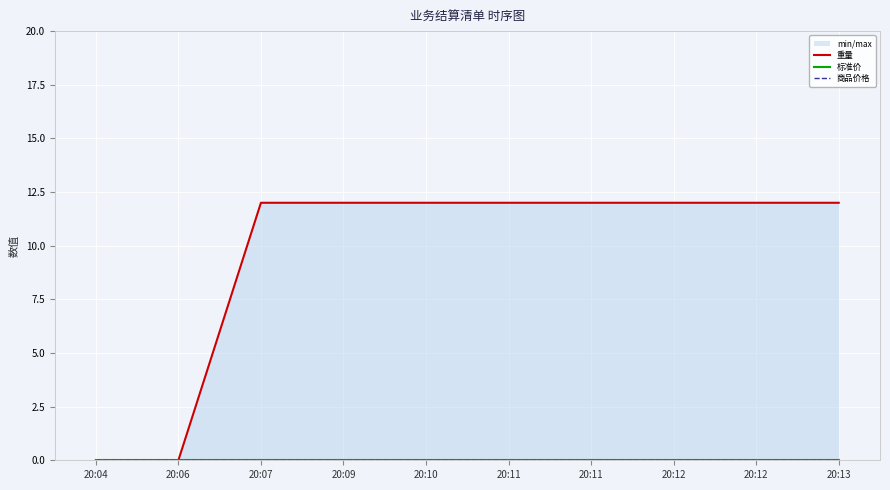

What is the difference between the maximum and minimum values in the 重量 series?

12